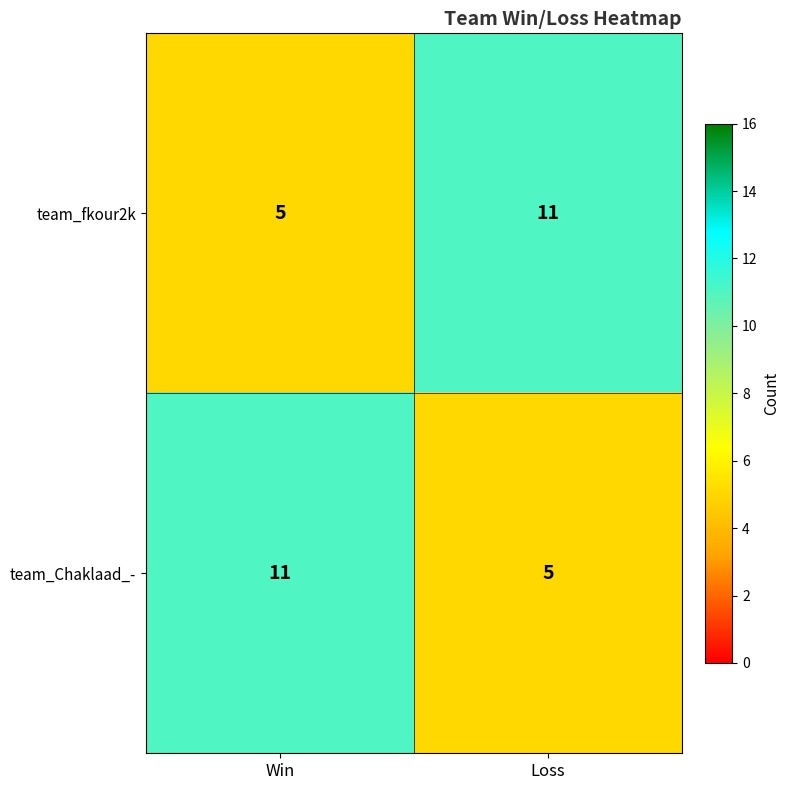

What is the minimum value shown in the chart?

5